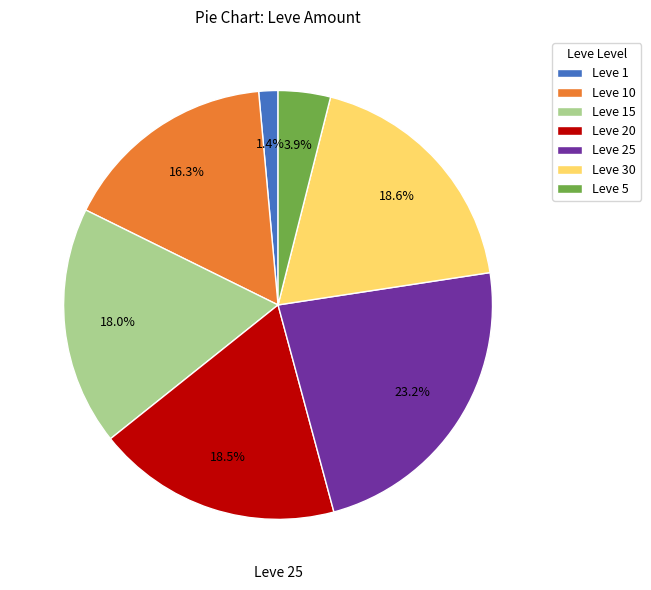

Is there a majority slice in this chart?

No